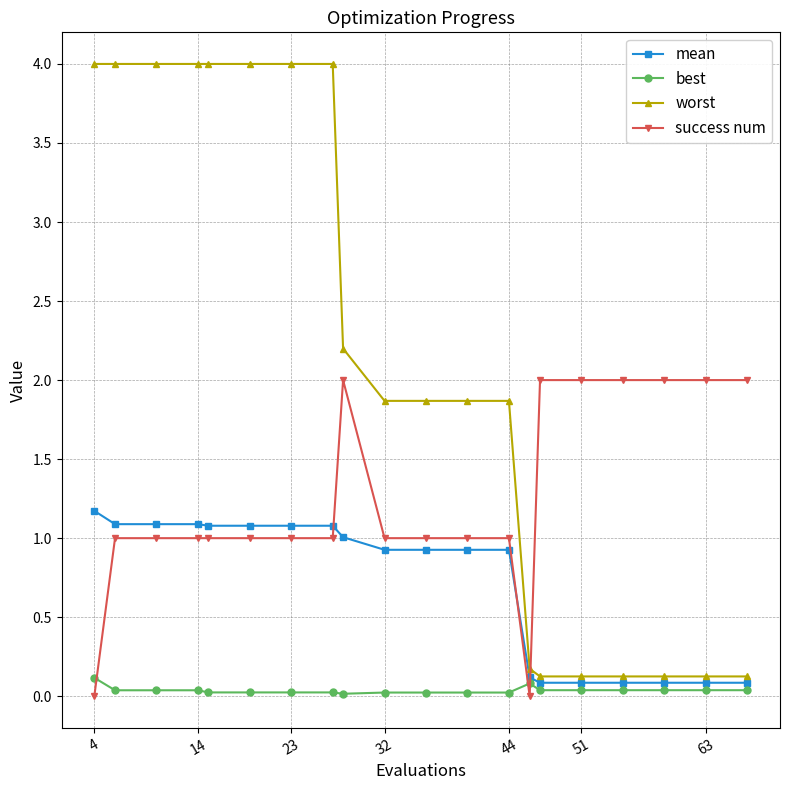

Which series ends up on top after the final intersection of mean and success num?

success num